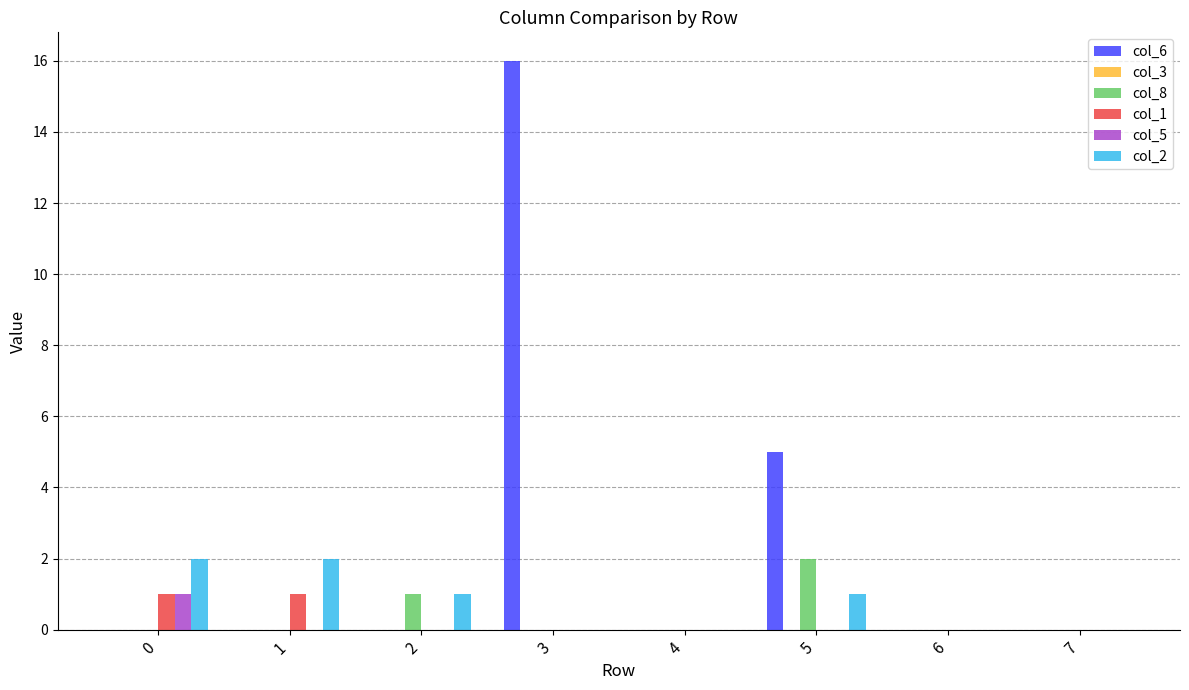

True or false: col_6 has a value of 5 at 6.

False